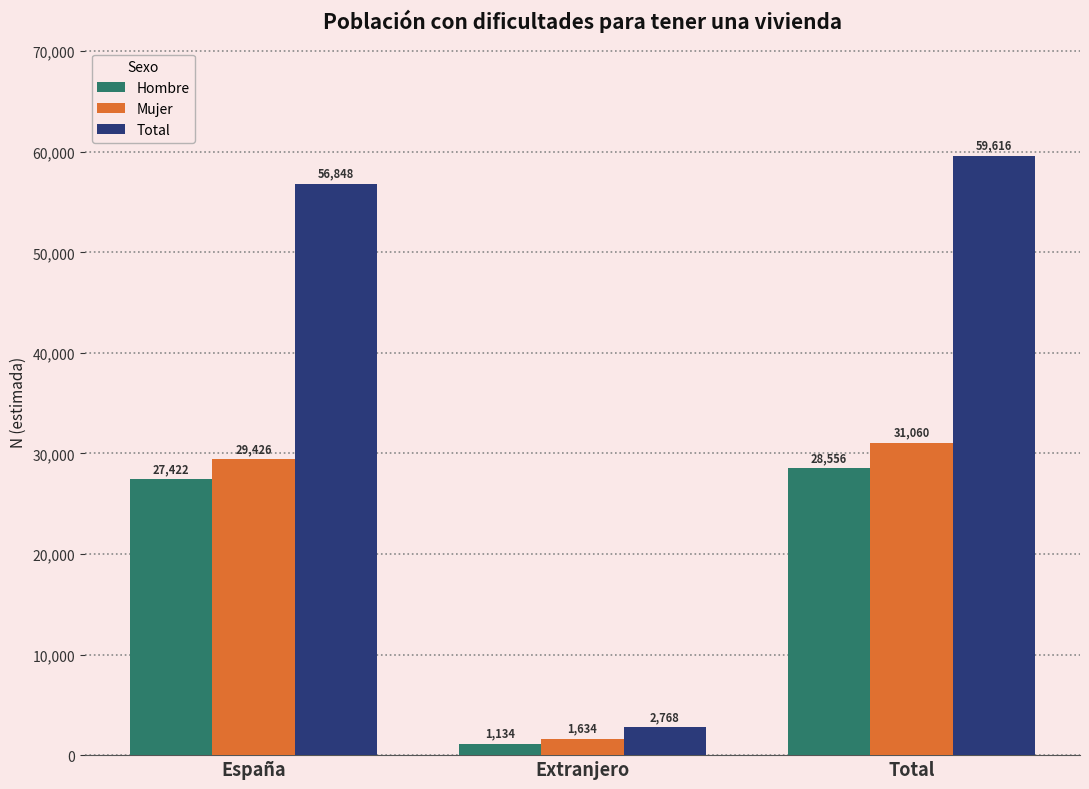

Reading left to right, extract all data points from this chart.

Hombre: 27422	1134	28556
Mujer: 29426	1634	31060
Total: 56848	2768	59616